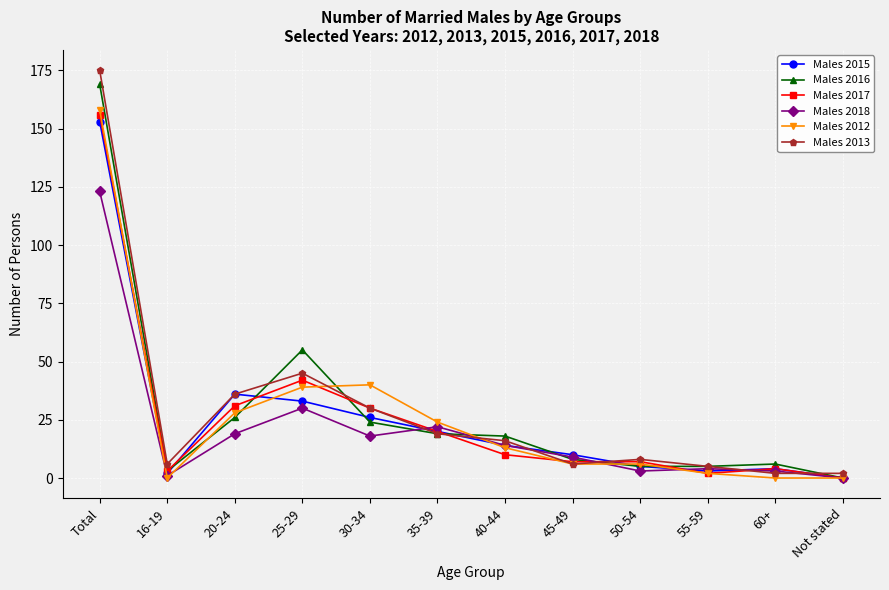

Reading left to right, transcribe all the data shown in this chart.

Males 2015: 153	2	36	33	26	20	14	10	5	3	4	0
Males 2016: 169	3	26	55	24	19	18	8	5	5	6	0
Males 2017: 156	3	31	42	30	20	10	7	7	2	4	0
Males 2018: 123	1	19	30	18	22	14	9	3	4	3	0
Males 2012: 158	0	28	39	40	24	13	6	6	2	0	0
Males 2013: 175	6	36	45	30	19	16	6	8	5	2	2